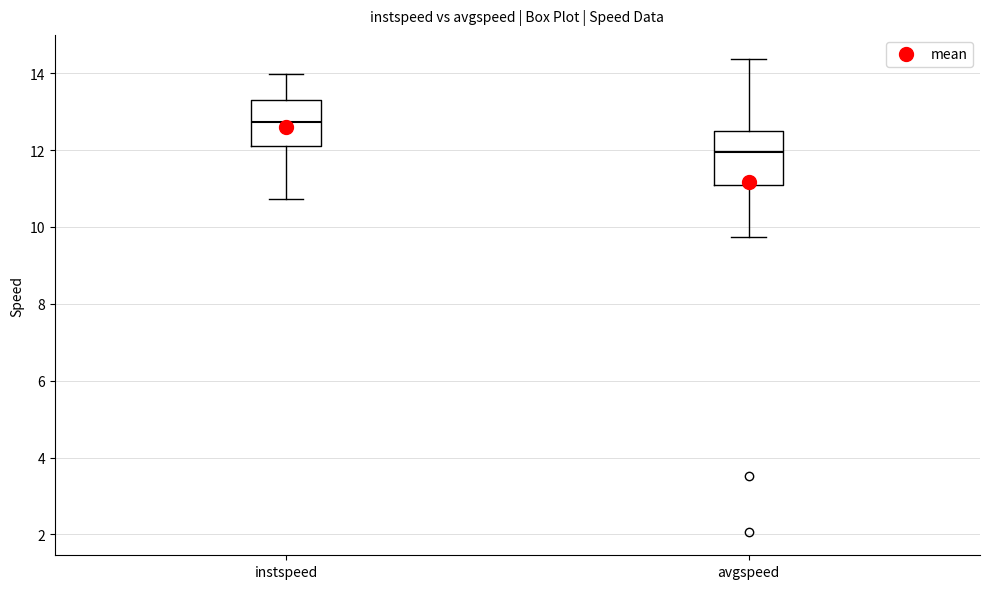

Which box is the tallest, from its lower edge to its upper edge?

avgspeed